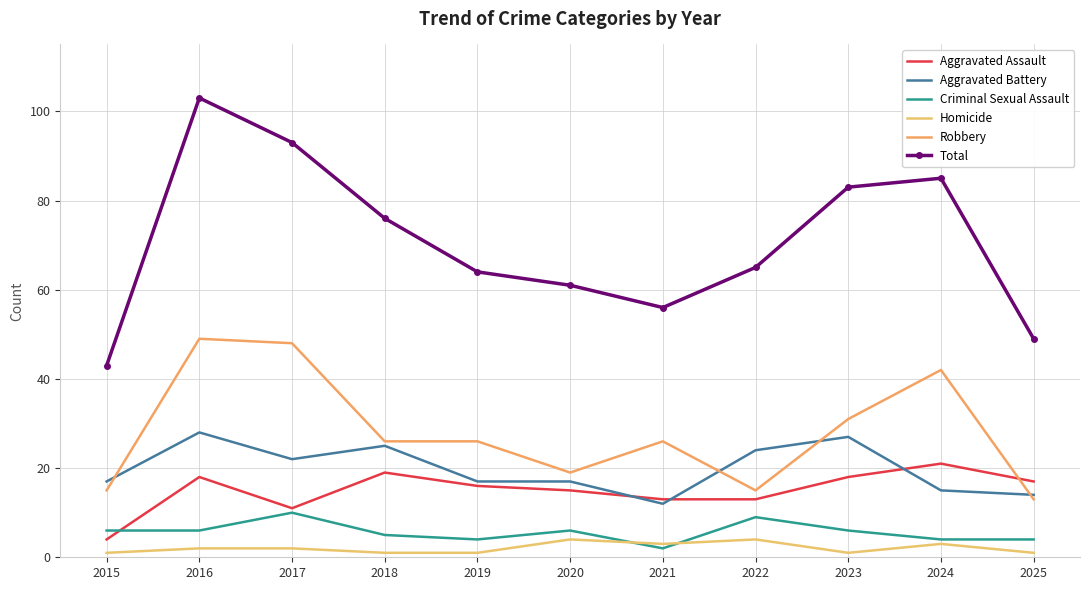

At how many categories does at least one series exceed 66?

5